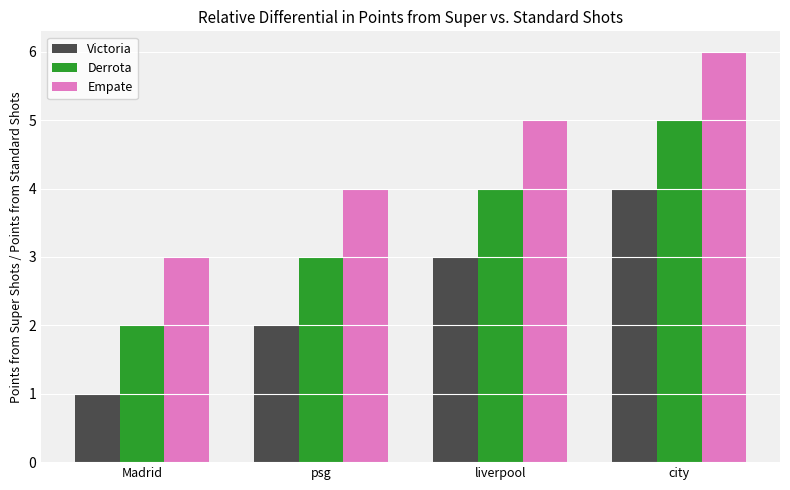

What is the approximate value of Empate at city?

6